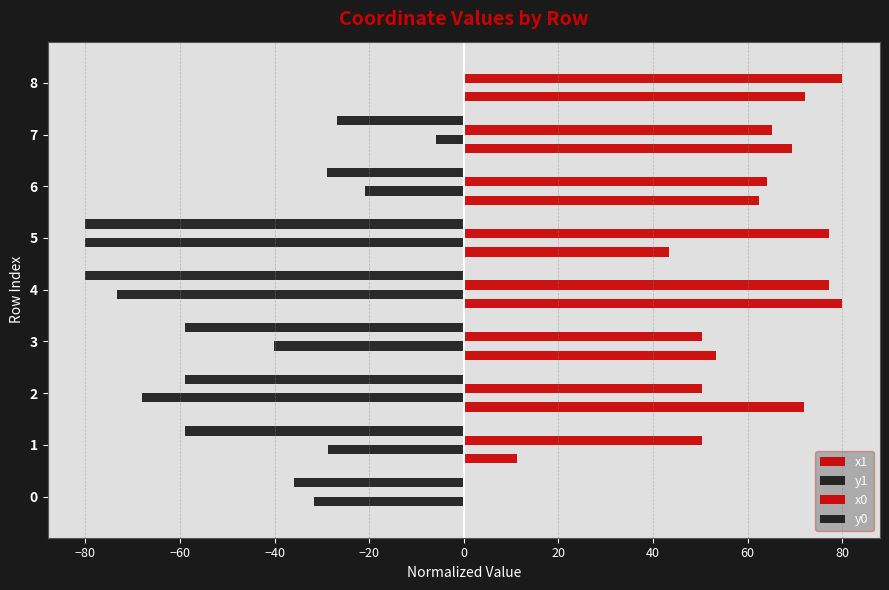

How many data points does each series have?

9